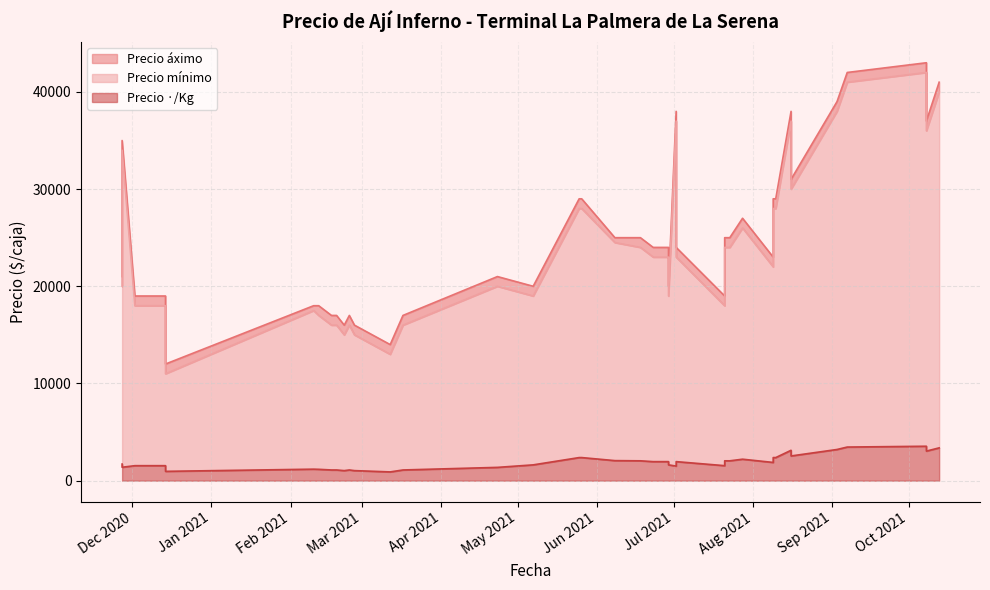

At which category is the sum across all series the highest?

2021-10-08